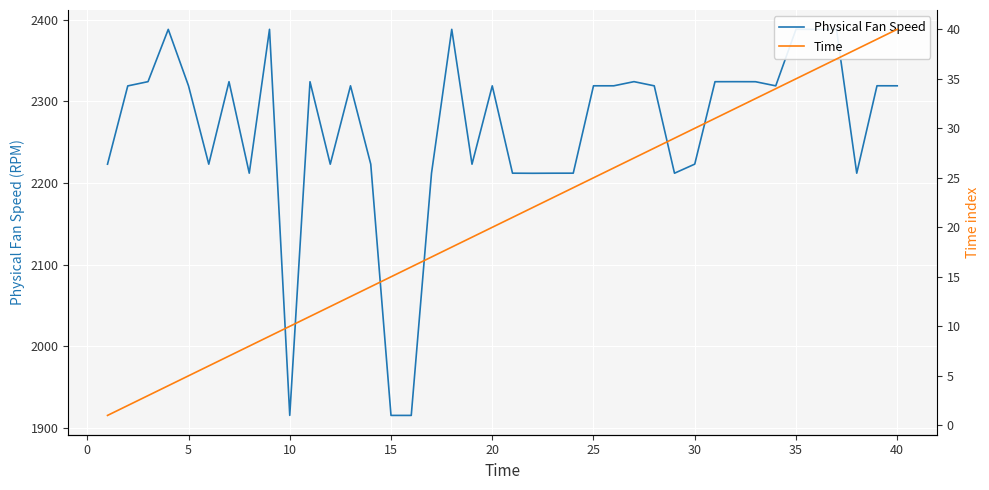

How many lines are shown in the chart?

2